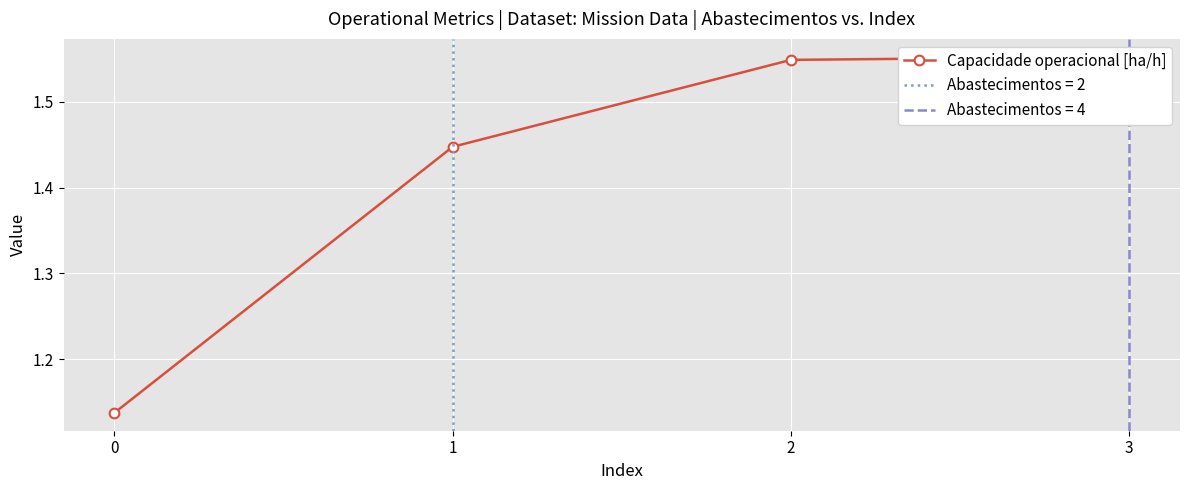

What is the ratio of the value at 3 to the value at 2?

1.0